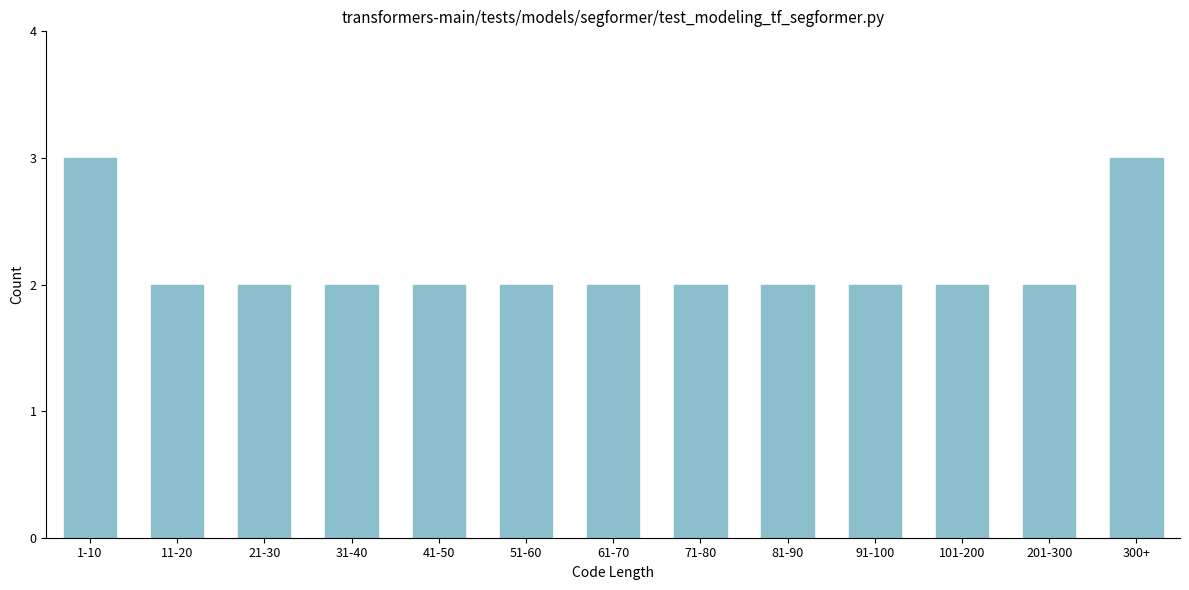

Reading left to right, transcribe all the data shown in this chart.

3	2	2	2	2	2	2	2	2	2	2	2	3